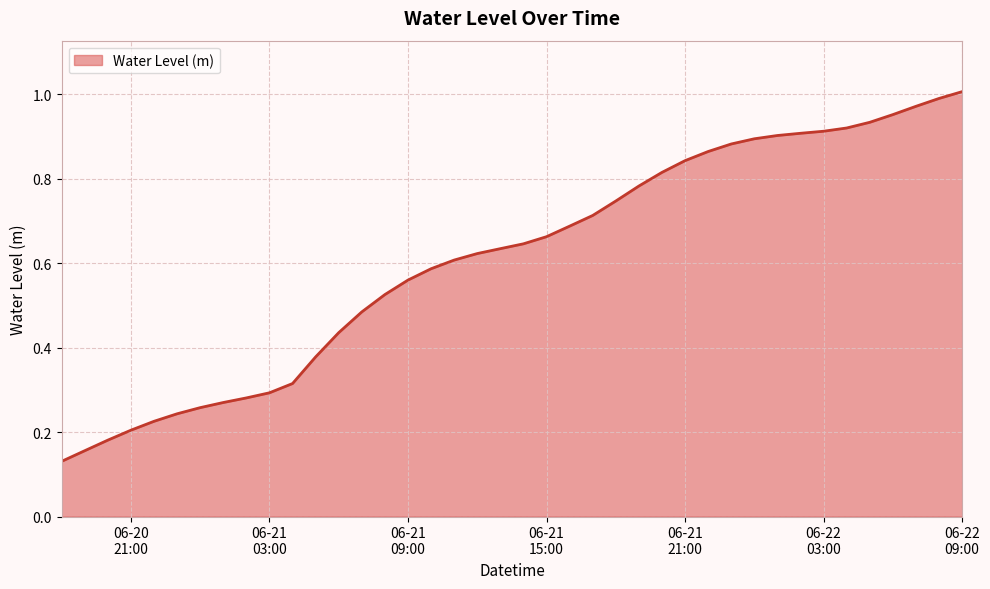

What is the value of the 7th point from the left?

0.3